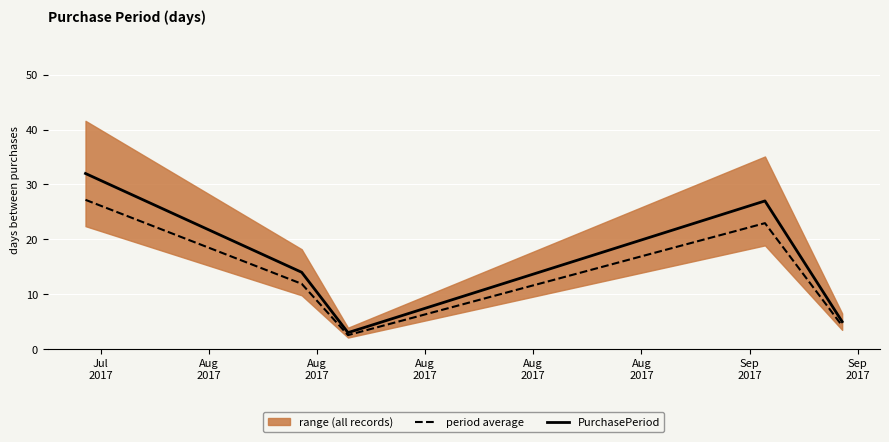

What is the minimum value for PurchasePeriod?

3.0